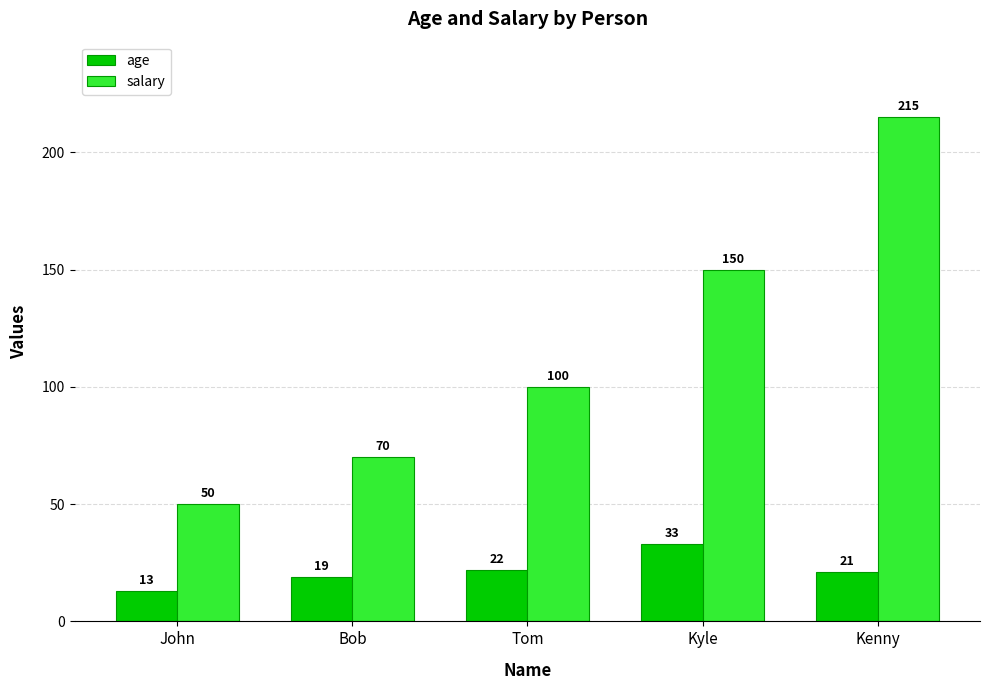

How many bars are there in total?

10